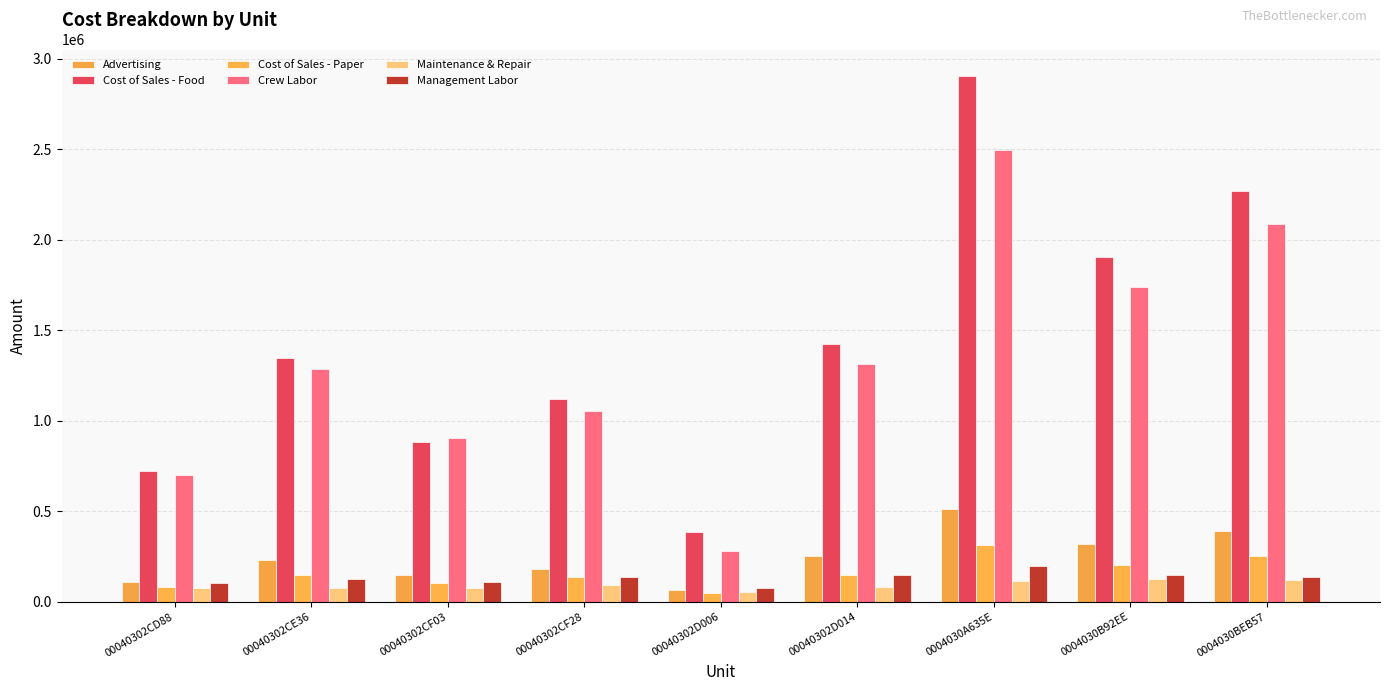

What is the minimum value for Maintenance & Repair?

56467